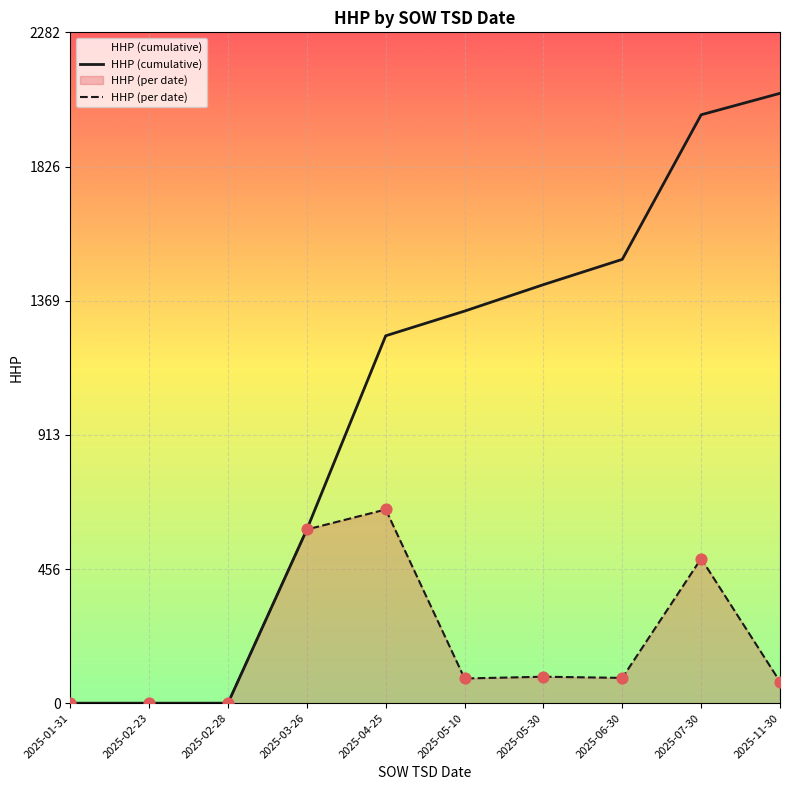

What are all the series names shown in the legend?

HHP (cumulative), HHP (per date)